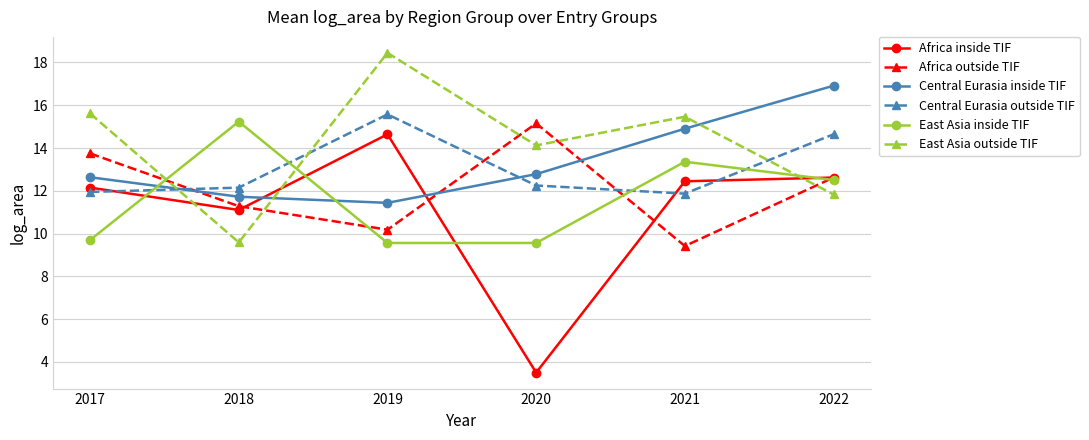

How many distinct data groups are displayed?

6